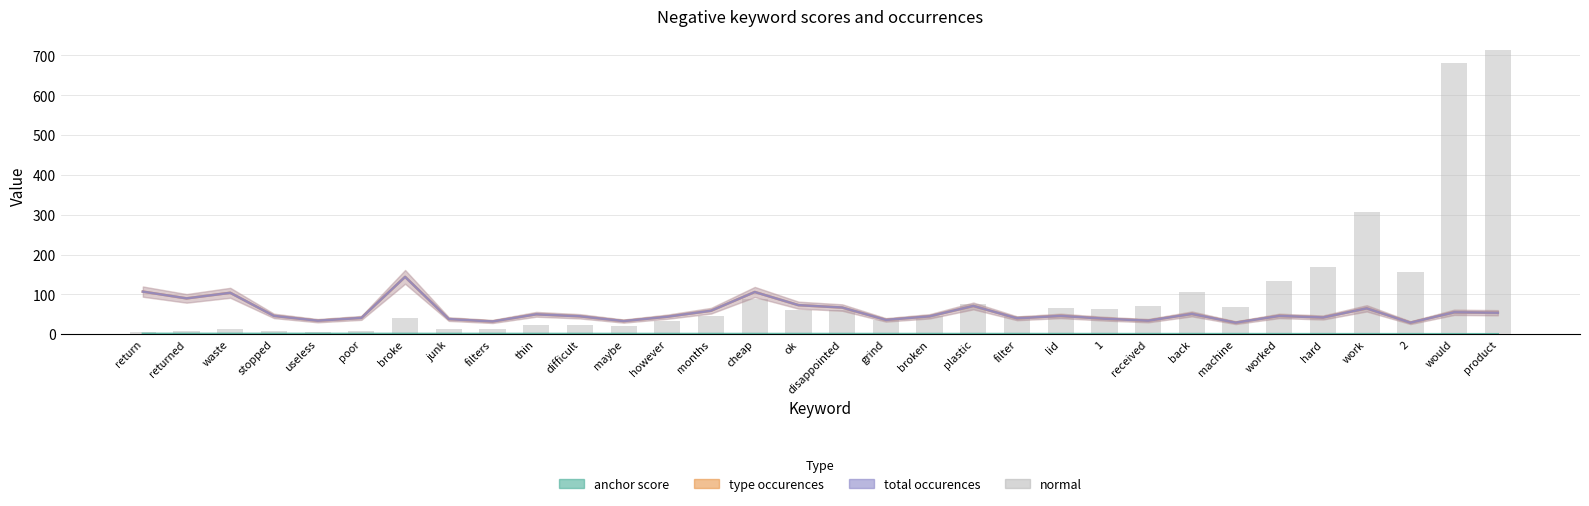

Which series has the largest total across all categories?

normal